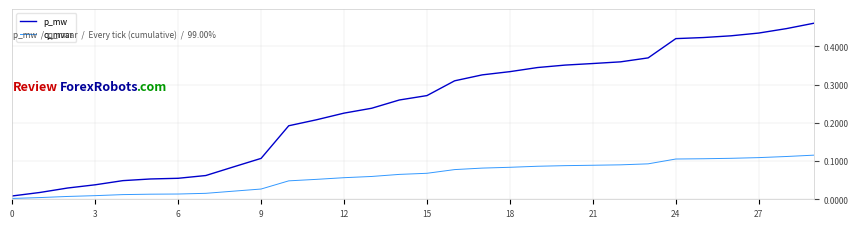

List the series in order of their peak value, highest first.

p_mw, q_mvar